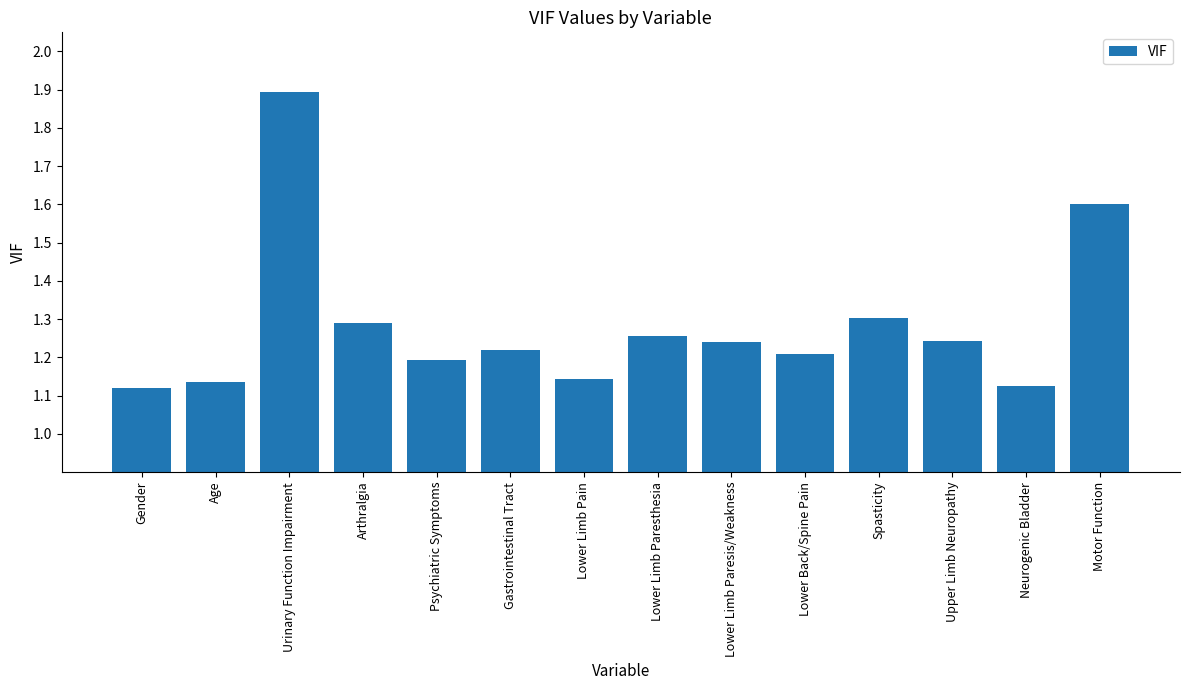

Are the bars grouped side by side (vs. stacked)?

No